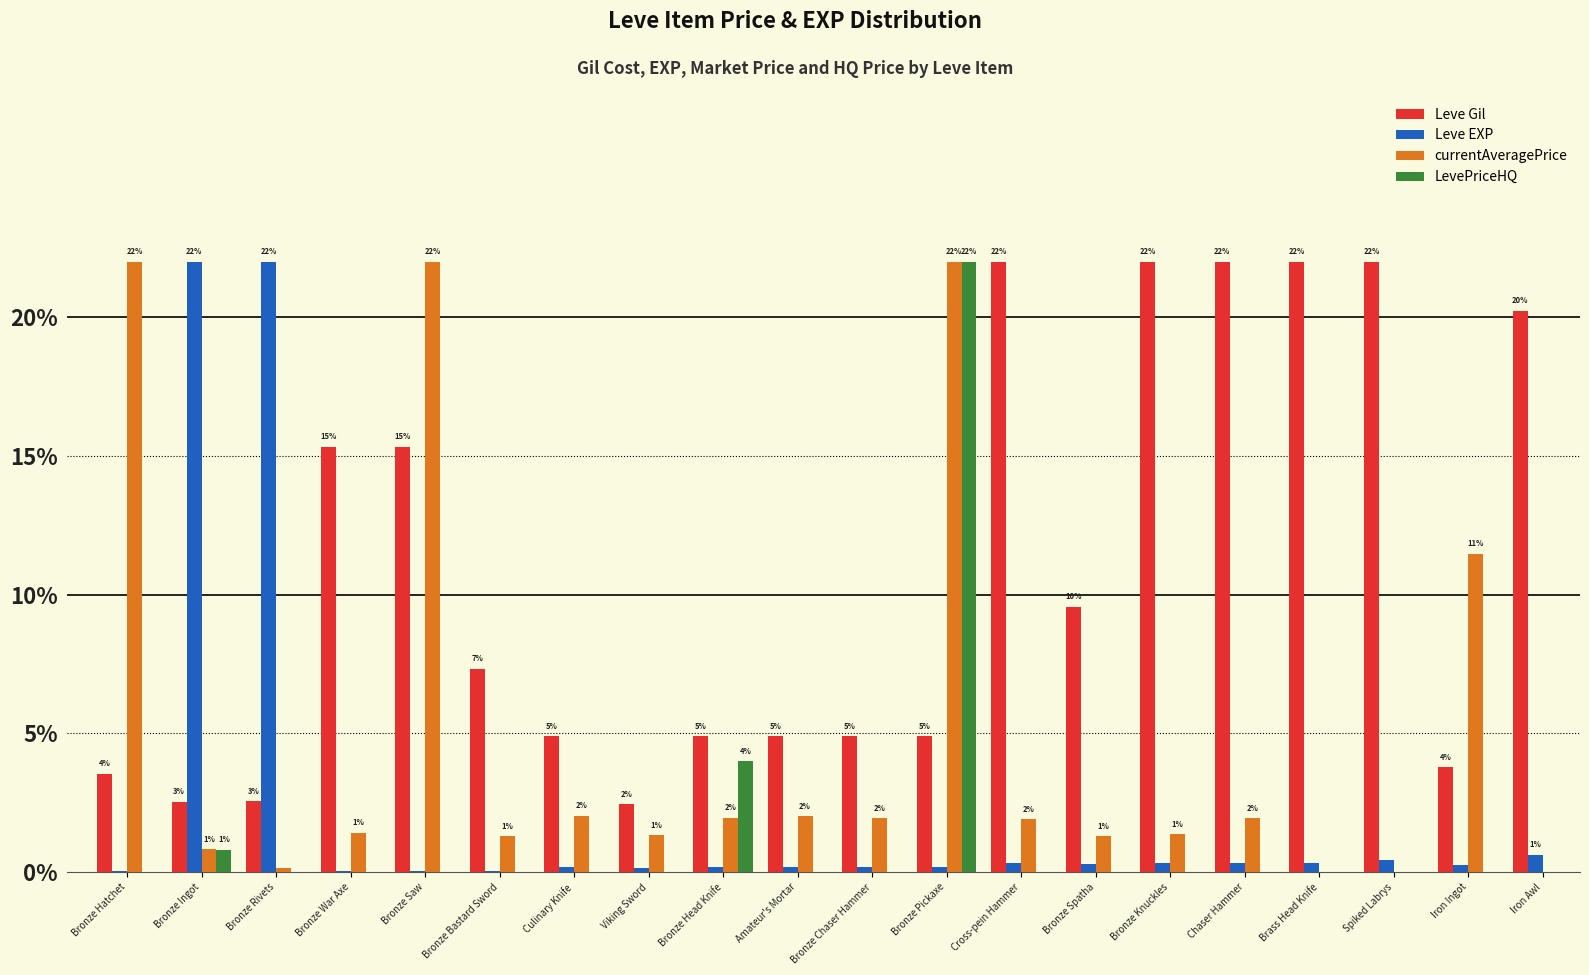

At which category is the sum across all series the highest?

Bronze Pickaxe